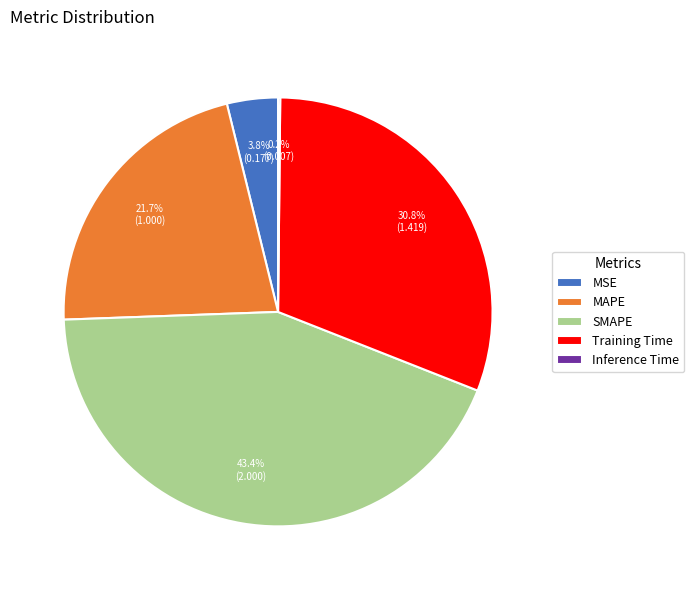

What is the largest slice in the pie chart?

SMAPE